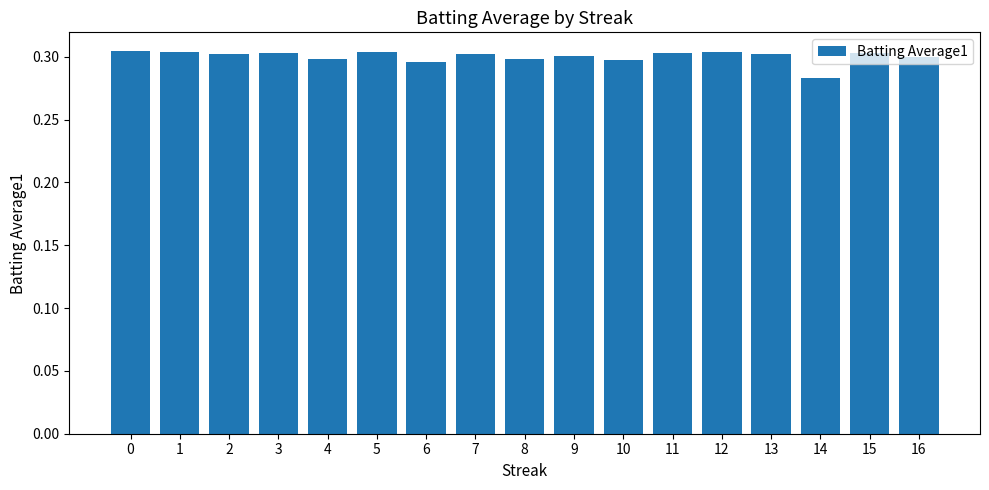

Which label corresponds to the smallest value in the chart?

14